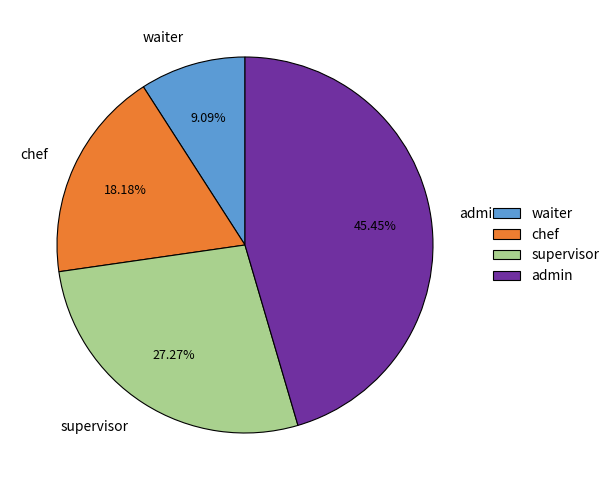

To the nearest percent, what portion does supervisor represent?

27%